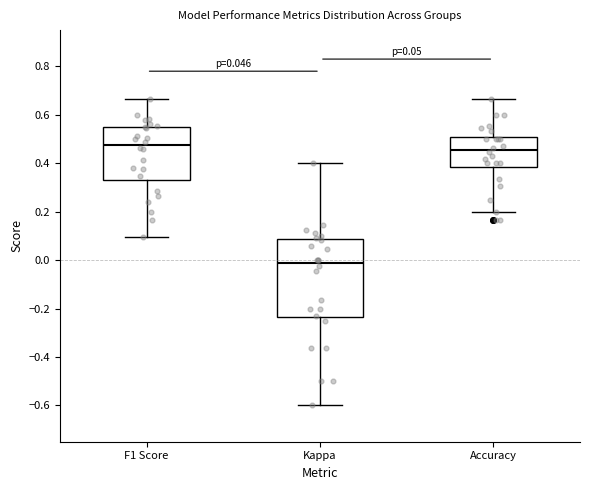

Which box is the tallest, from its lower edge to its upper edge?

Kappa